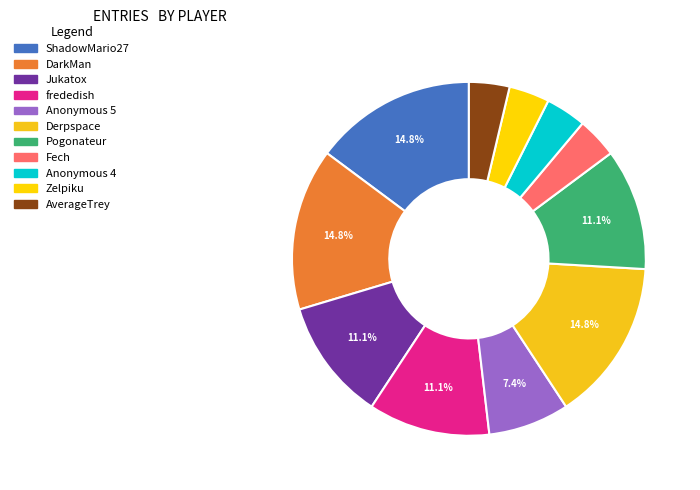

How many segments does this pie chart have?

11